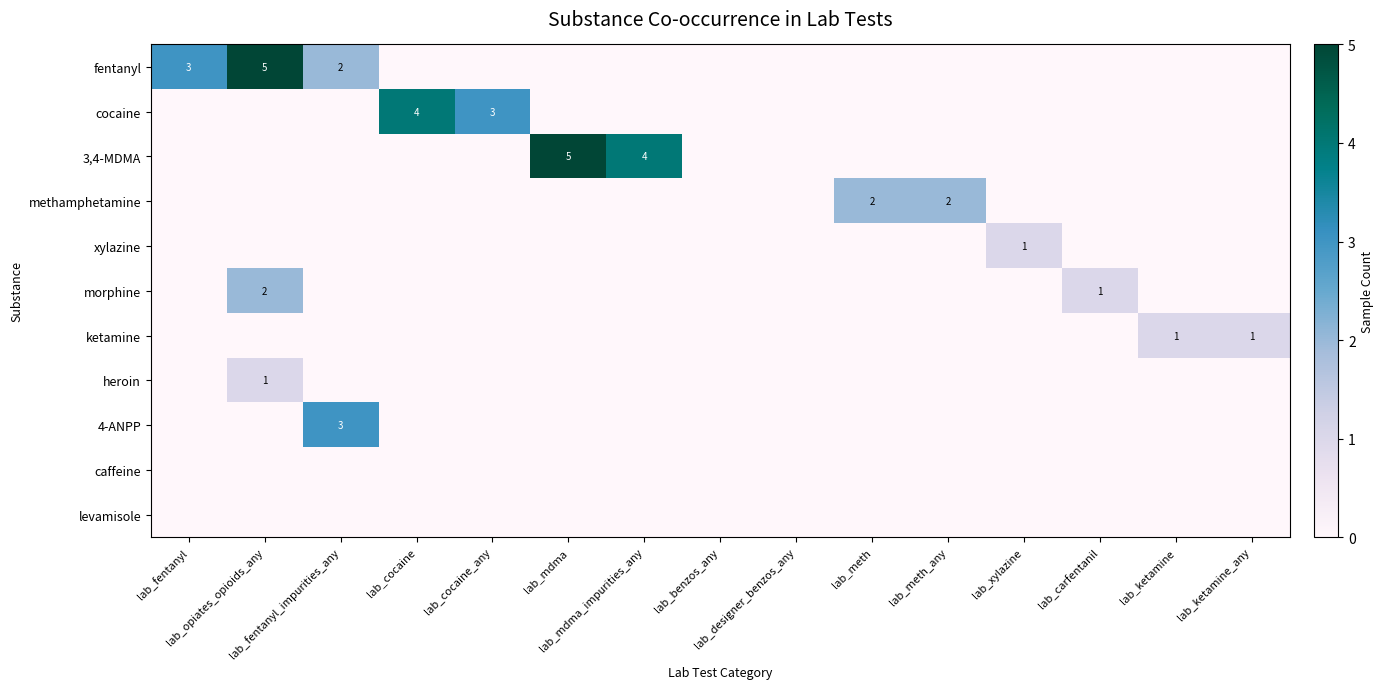

Which label corresponds to the largest value in the chart?

lab_opiates_opioids_any